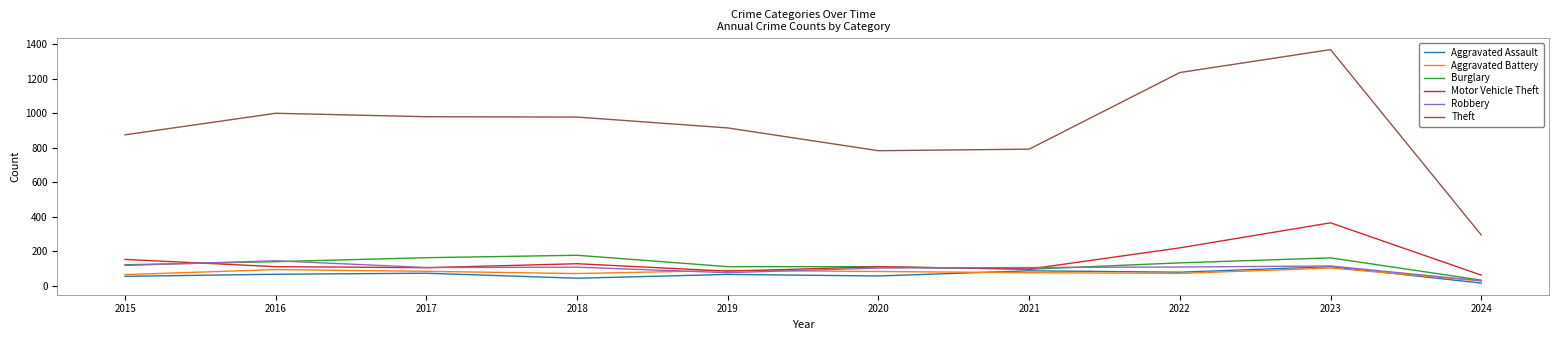

What is the approximate value of Aggravated Battery at 2021?

75